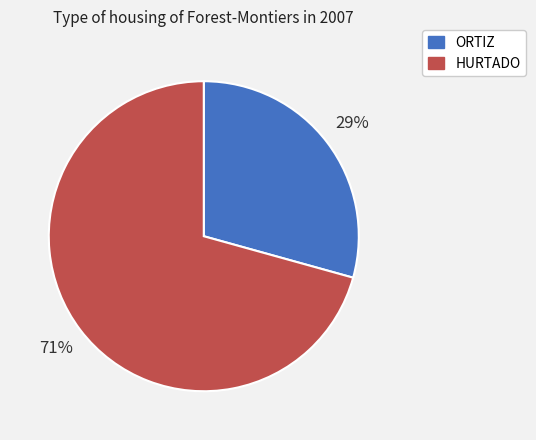

How many slices are in this pie chart?

2